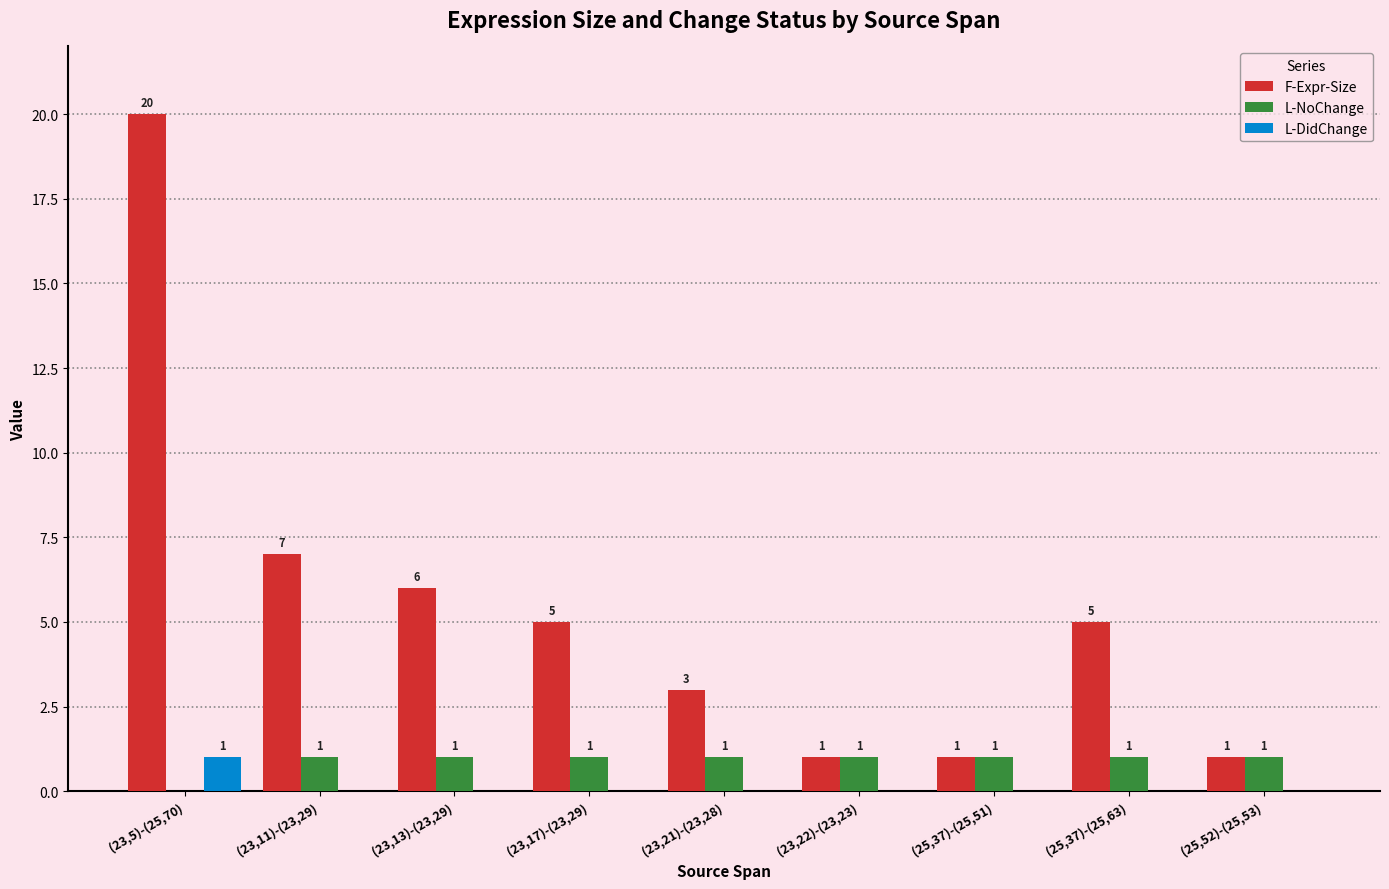

What is the total value across all series at (23,13)-(23,29)?

7